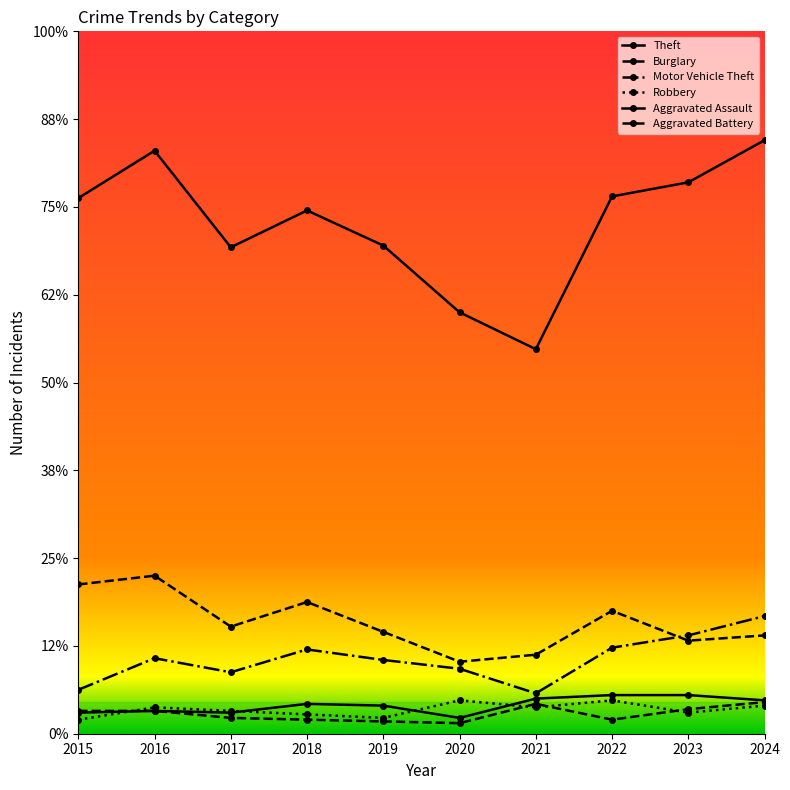

At which category is the sum across all series the highest?

2024